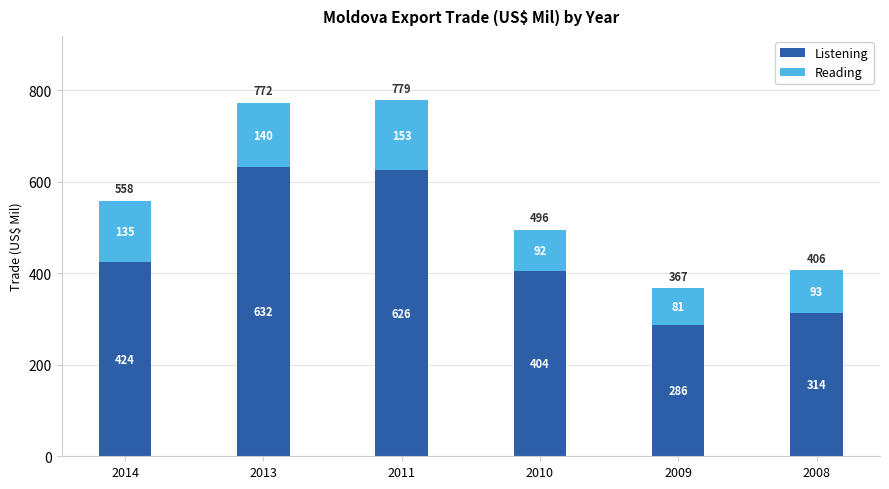

What is the difference between the second highest and minimum values in the Listening series?

339.0